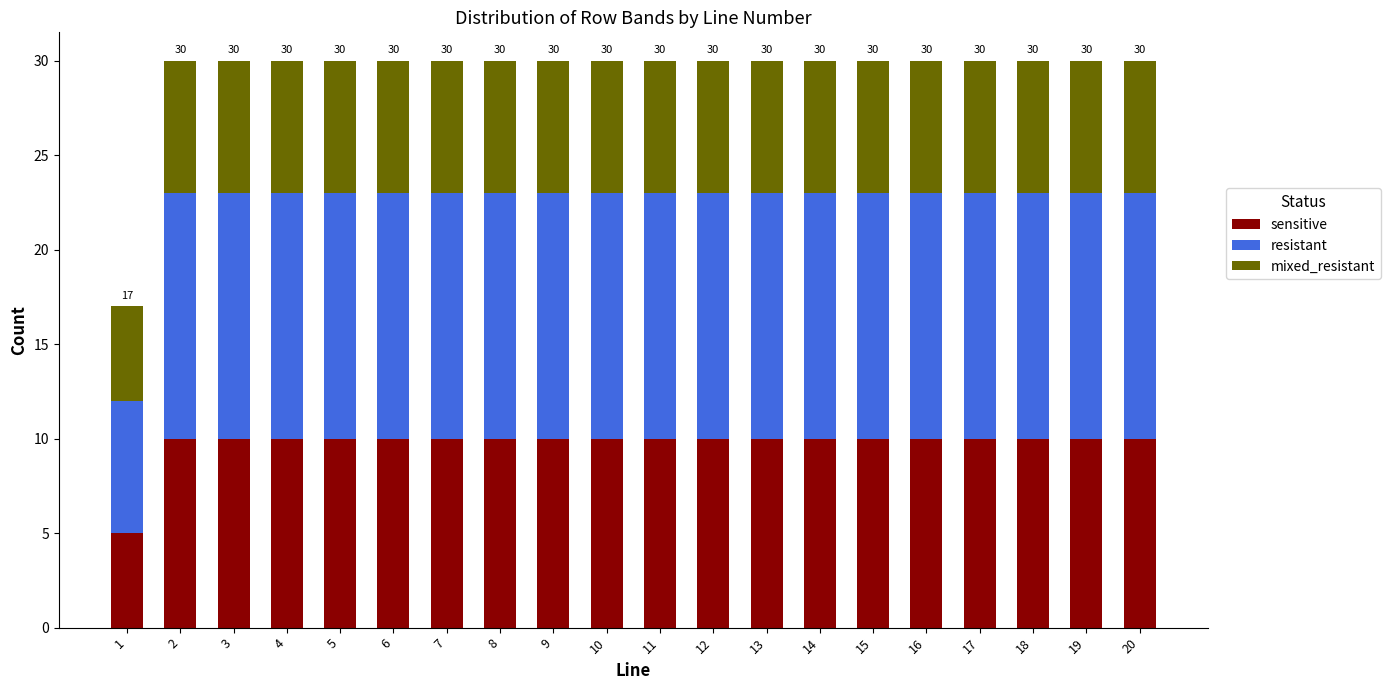

The value of sensitive at 7 is 10. True or false?

True